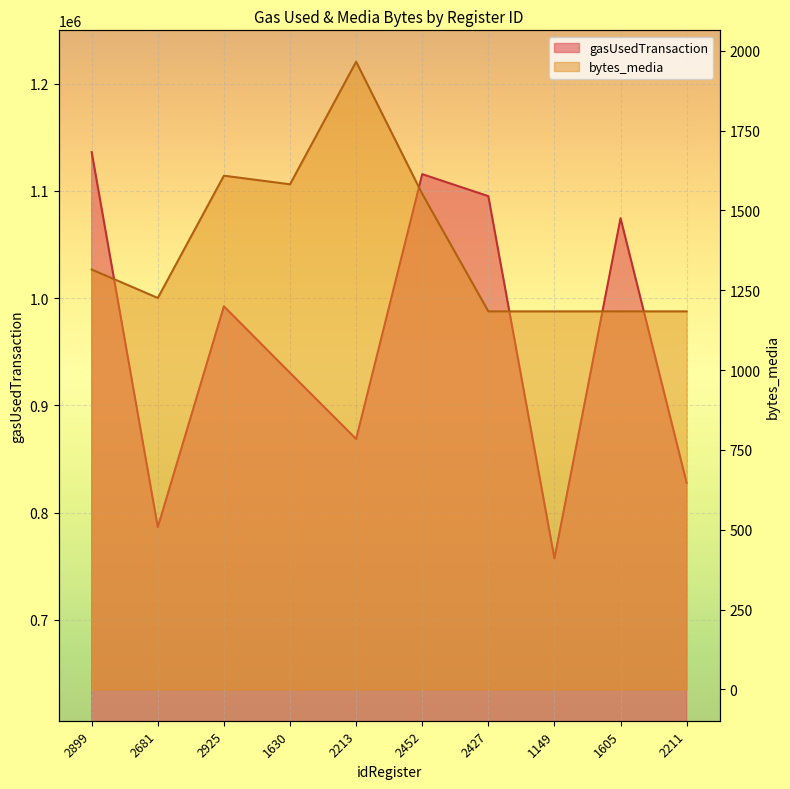

Rank the series by their maximum value, from highest to lowest.

gasUsedTransaction, bytes_media